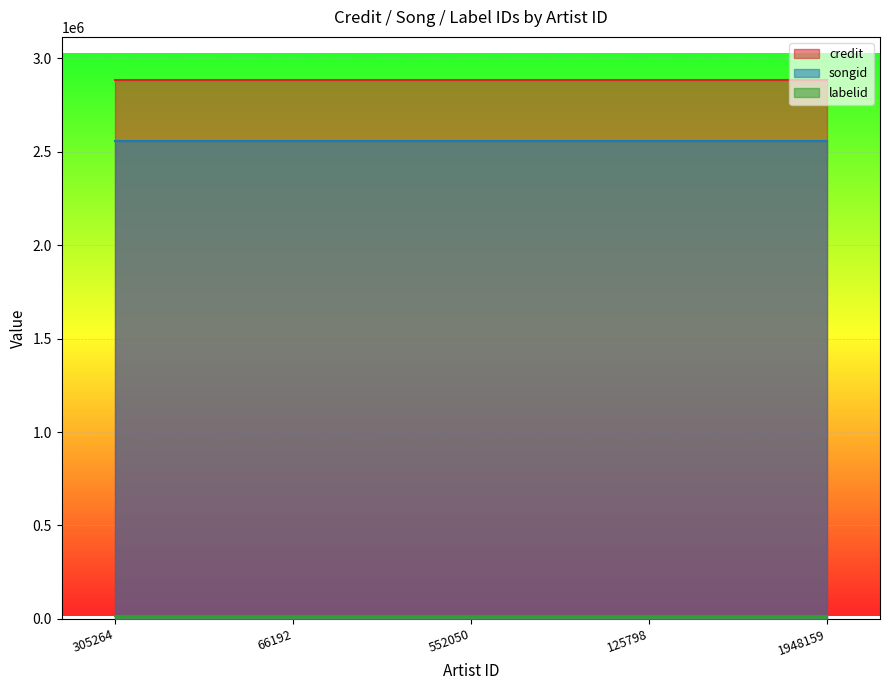

Reading right to left, extract all data points from this chart.

credit: 1948159=2884284	125798=2884284	552050=2884284	66192=2884284	305264=2884284
songid: 1948159=2556365	125798=2556365	552050=2556365	66192=2556365	305264=2556365
labelid: 1948159=15857	125798=15857	552050=15857	66192=15857	305264=15857